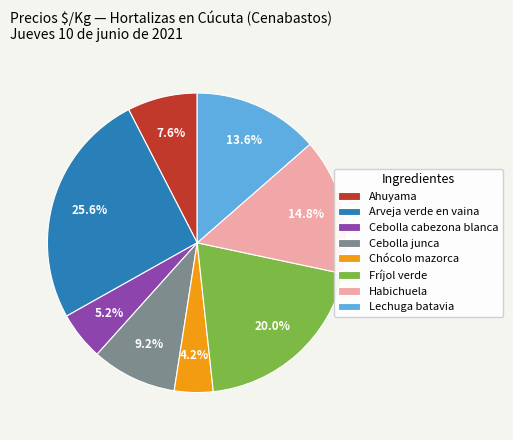

Is there a majority slice in this chart?

No